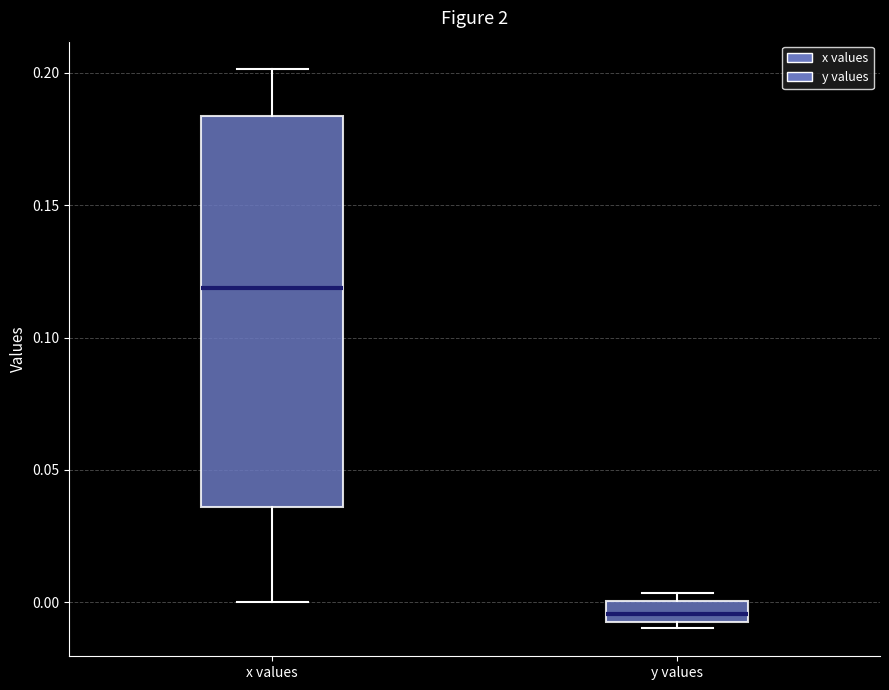

Which box's median line is the lowest?

y values